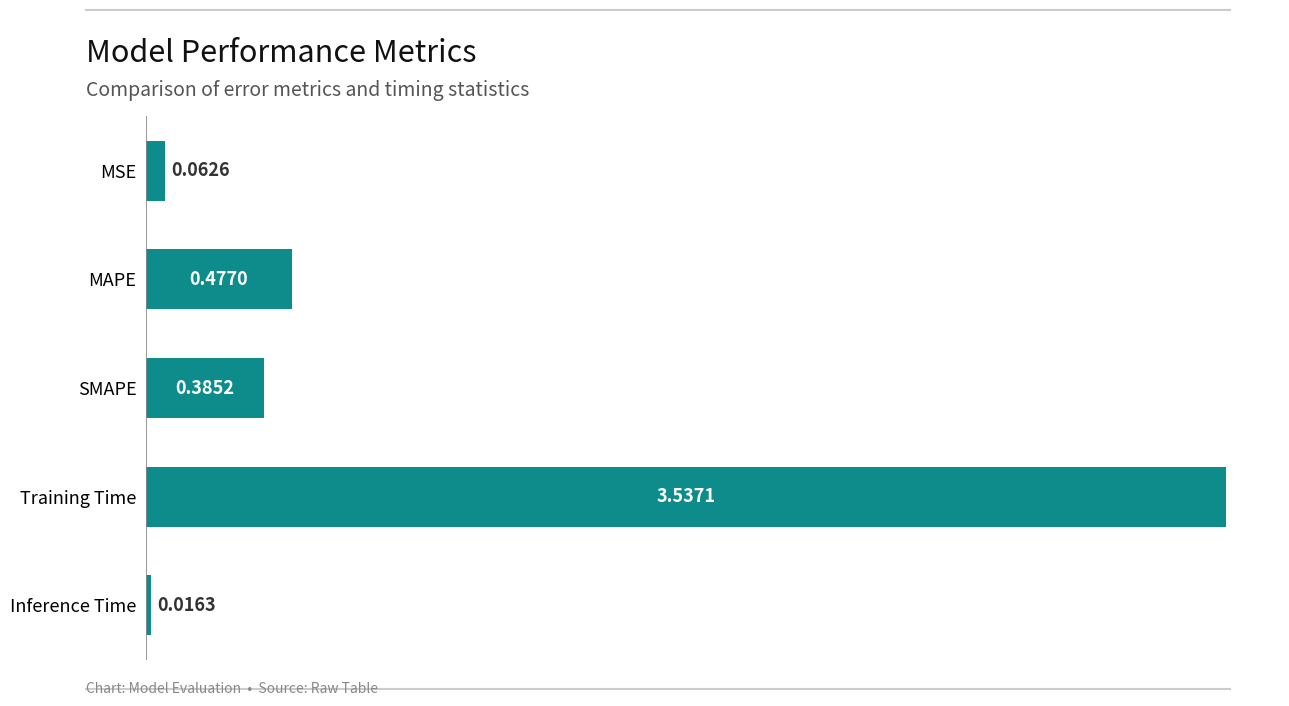

Between SMAPE and Inference Time, which is larger?

SMAPE